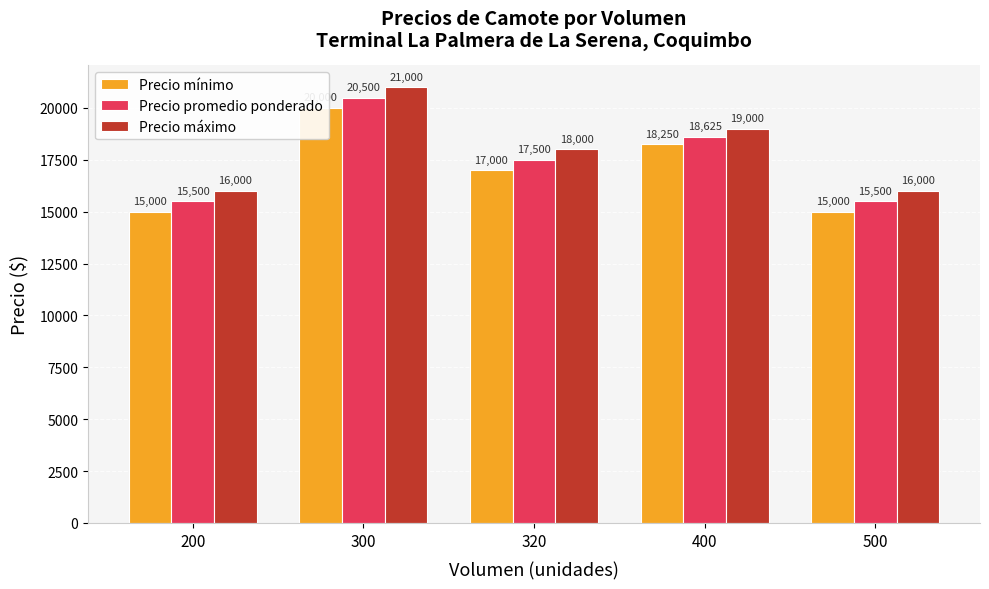

Count the Precio mínimo values in the range 15000 to 18250.

4